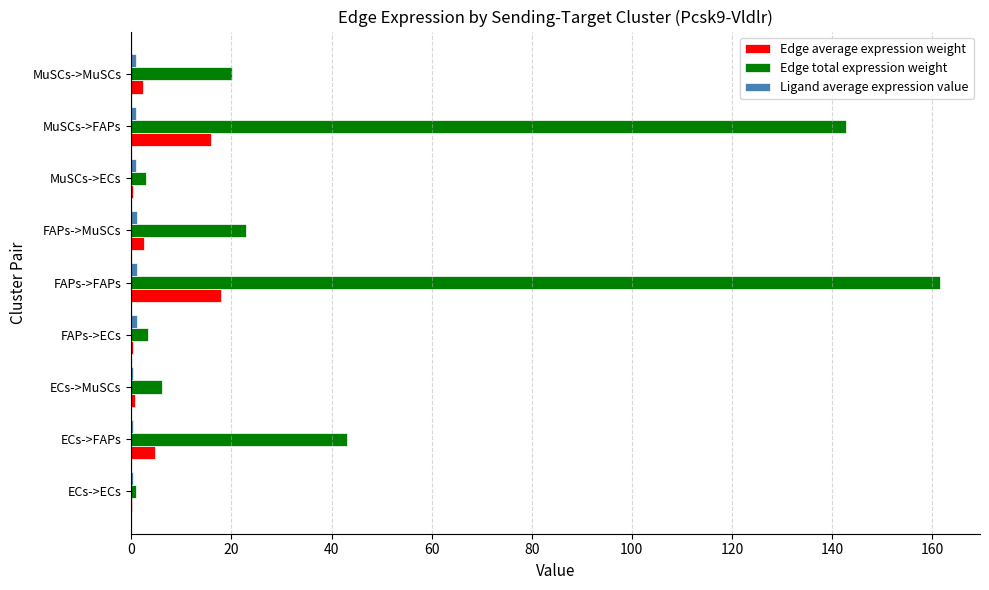

The Edge total expression weight series shows 68.8 at ECs->FAPs. True or false?

False